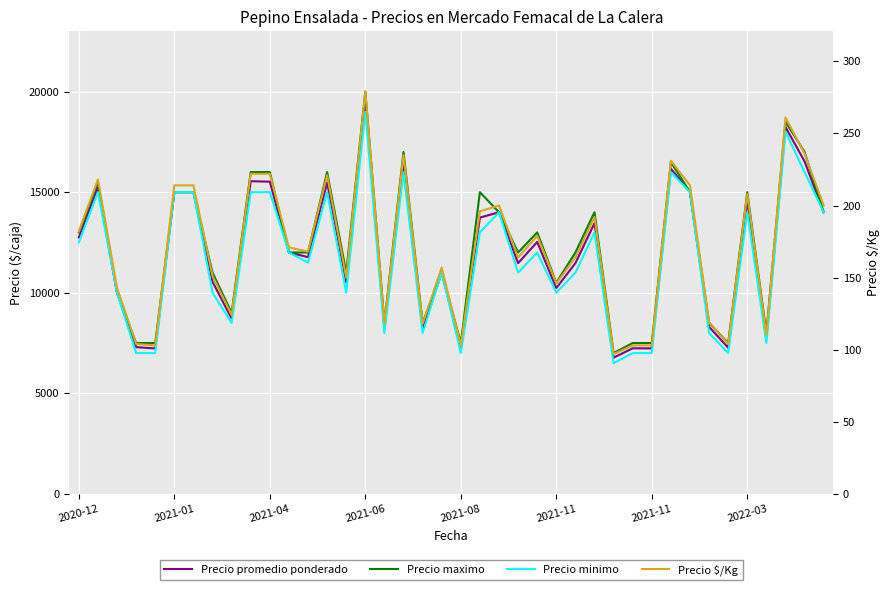

How many values in the Precio promedio ponderado series exceed 12000?

19